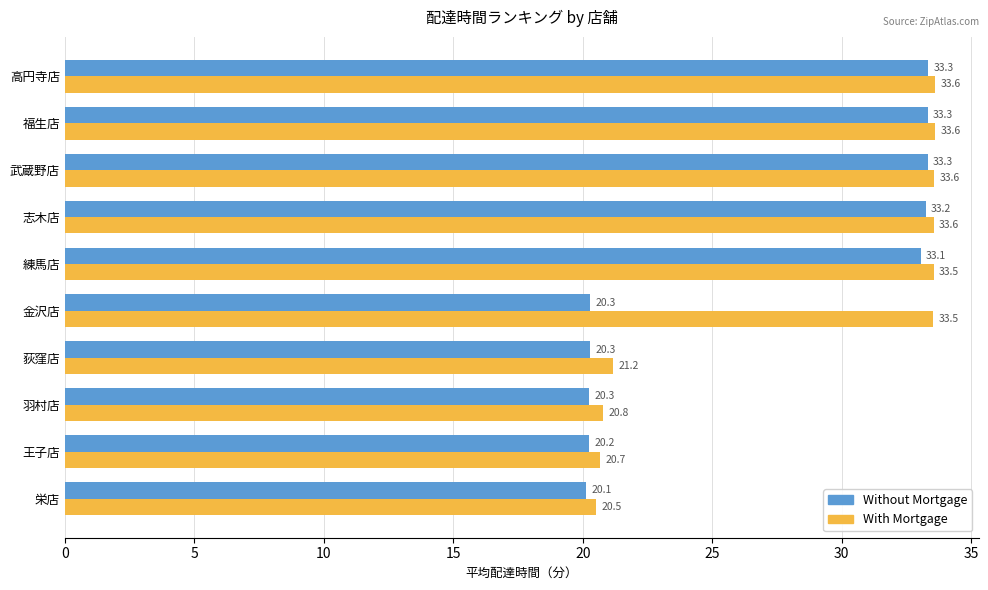

Rank the series at 栄店 from highest to lowest value.

With Mortgage, Without Mortgage